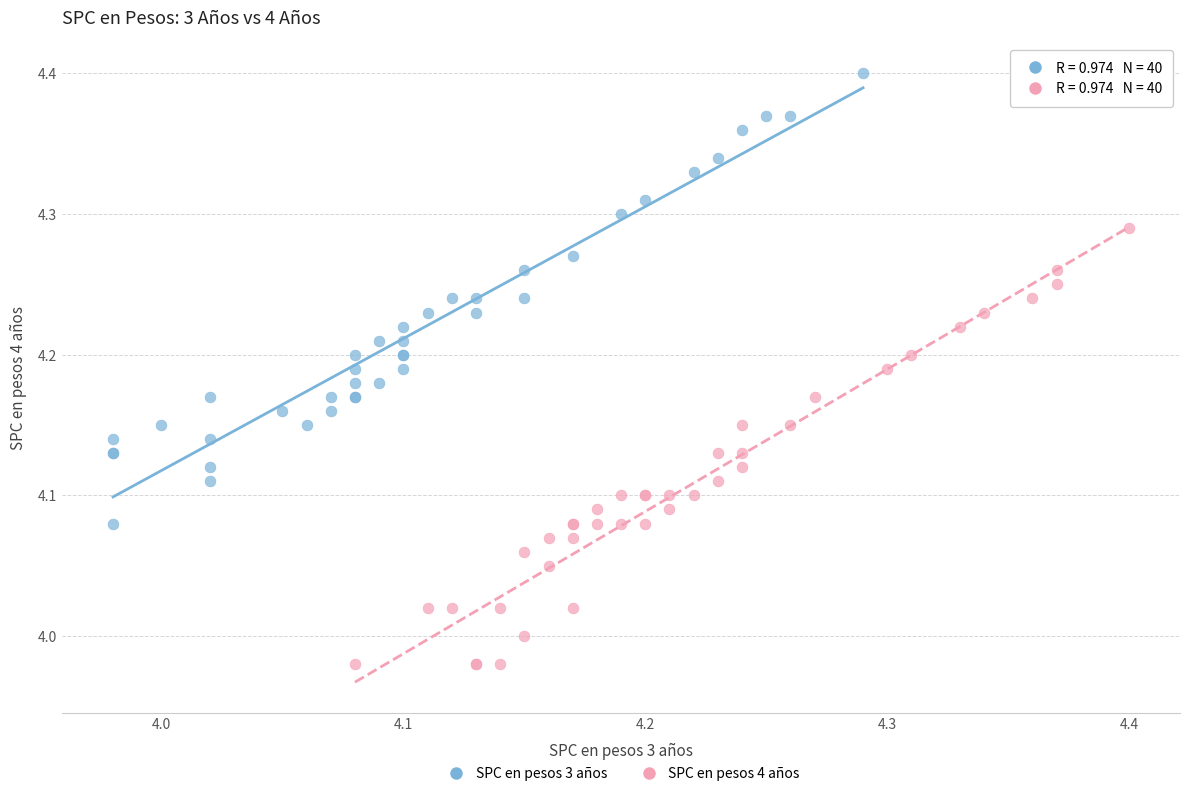

What are all the series names shown in the legend?

SPC en pesos 3 años, SPC en pesos 4 años